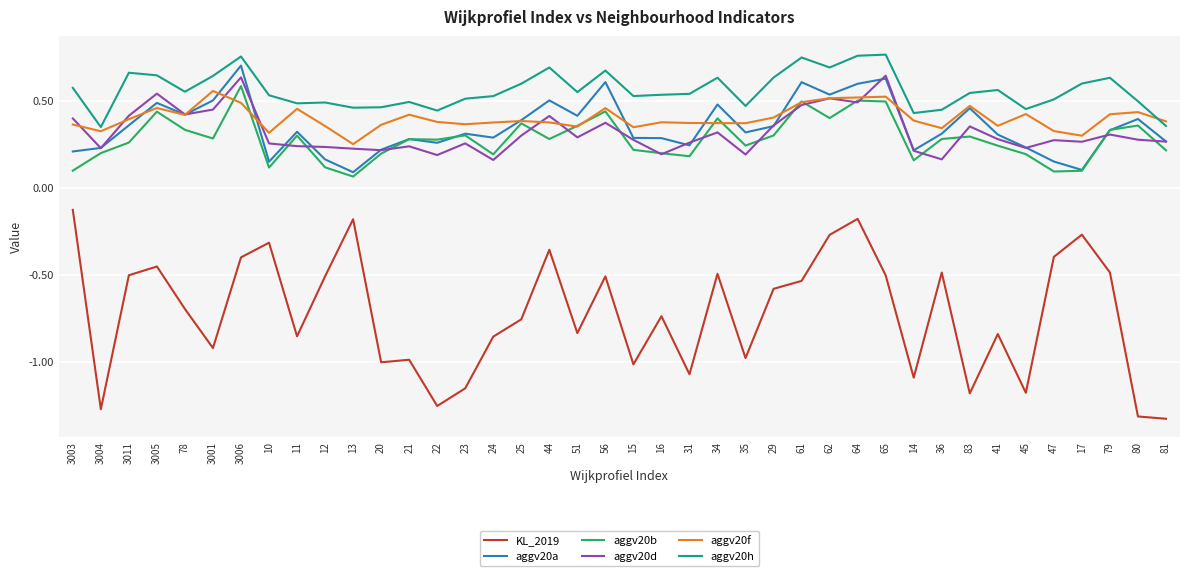

What is the spread (max minus min) of values at 23?

1.7